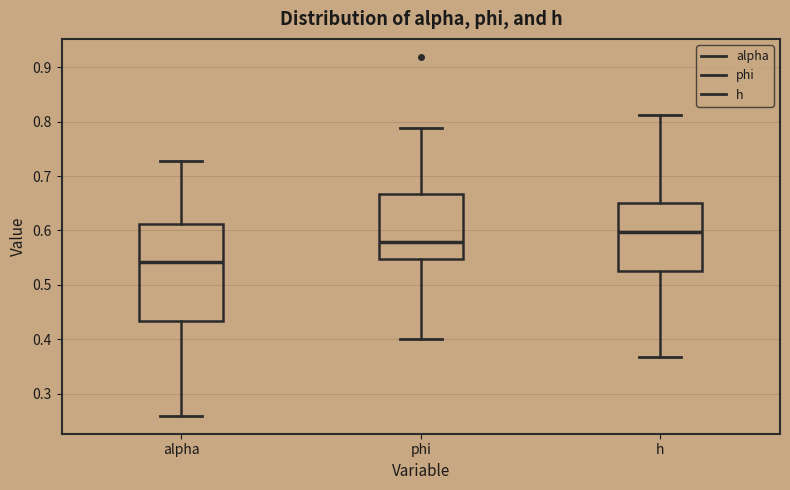

Reading left to right, transcribe this box plot: for each box, give where its median line is, the range the box spans, and where its two whiskers end, as read against the y-axis. The values are not printed on the chart, so give them approximately, as read against the axis.

alpha: median 0.54, box 0.43 to 0.61, whiskers 0.26 to 0.73
phi: median 0.58, box 0.55 to 0.67, whiskers 0.40 to 0.79
h: median 0.60, box 0.53 to 0.65, whiskers 0.37 to 0.81